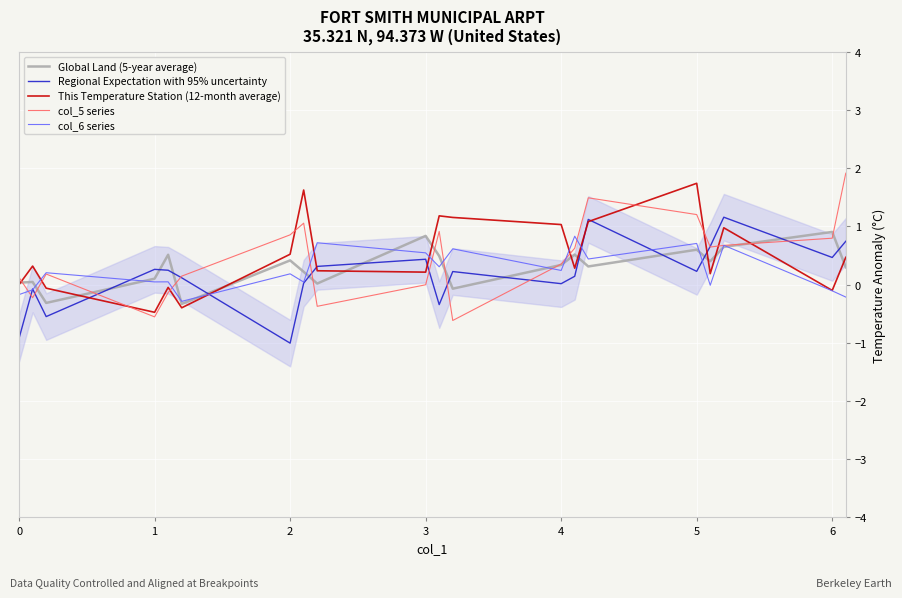

How many data points does each series have?

20